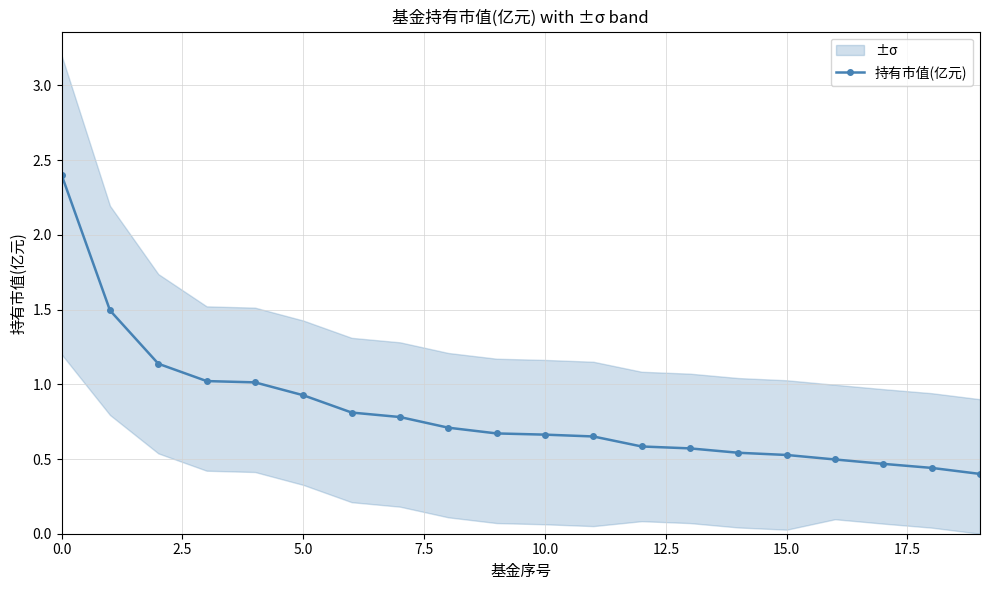

Does the chart have visible grid lines?

Yes